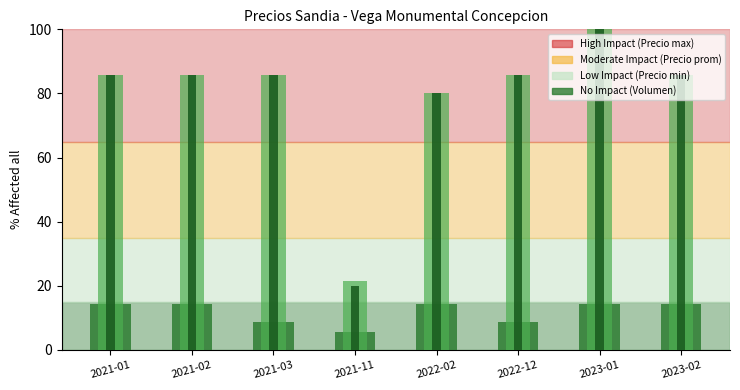

True or false: Precio promedio ponderado has a value of 21.9 at 2022-12.

False